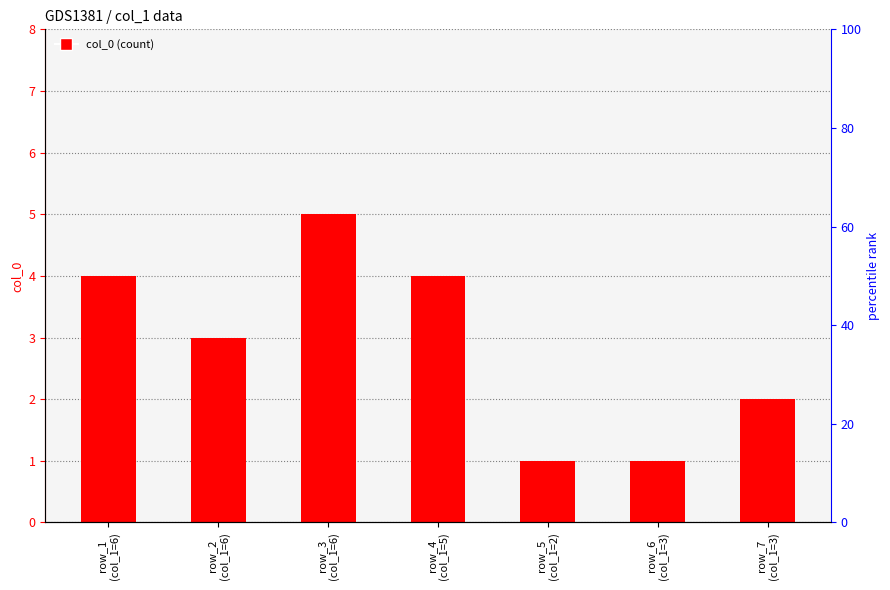

What is the sum of the values at row_6
(col_1=3) and row_7
(col_1=3)?

3